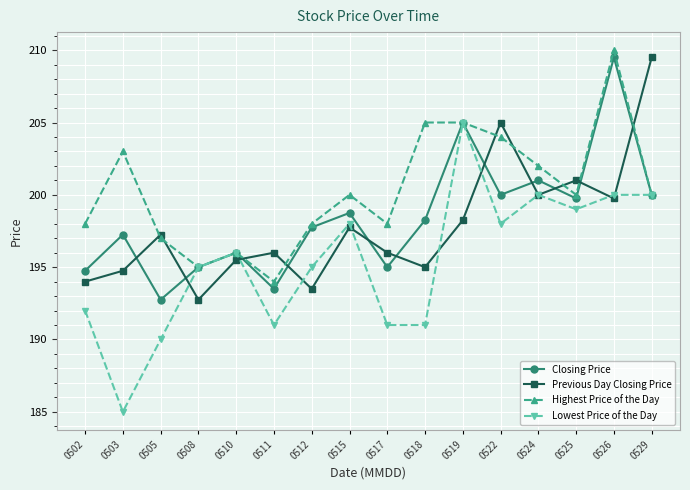

How many interior local valleys does the Previous Day Closing Price series have?

5